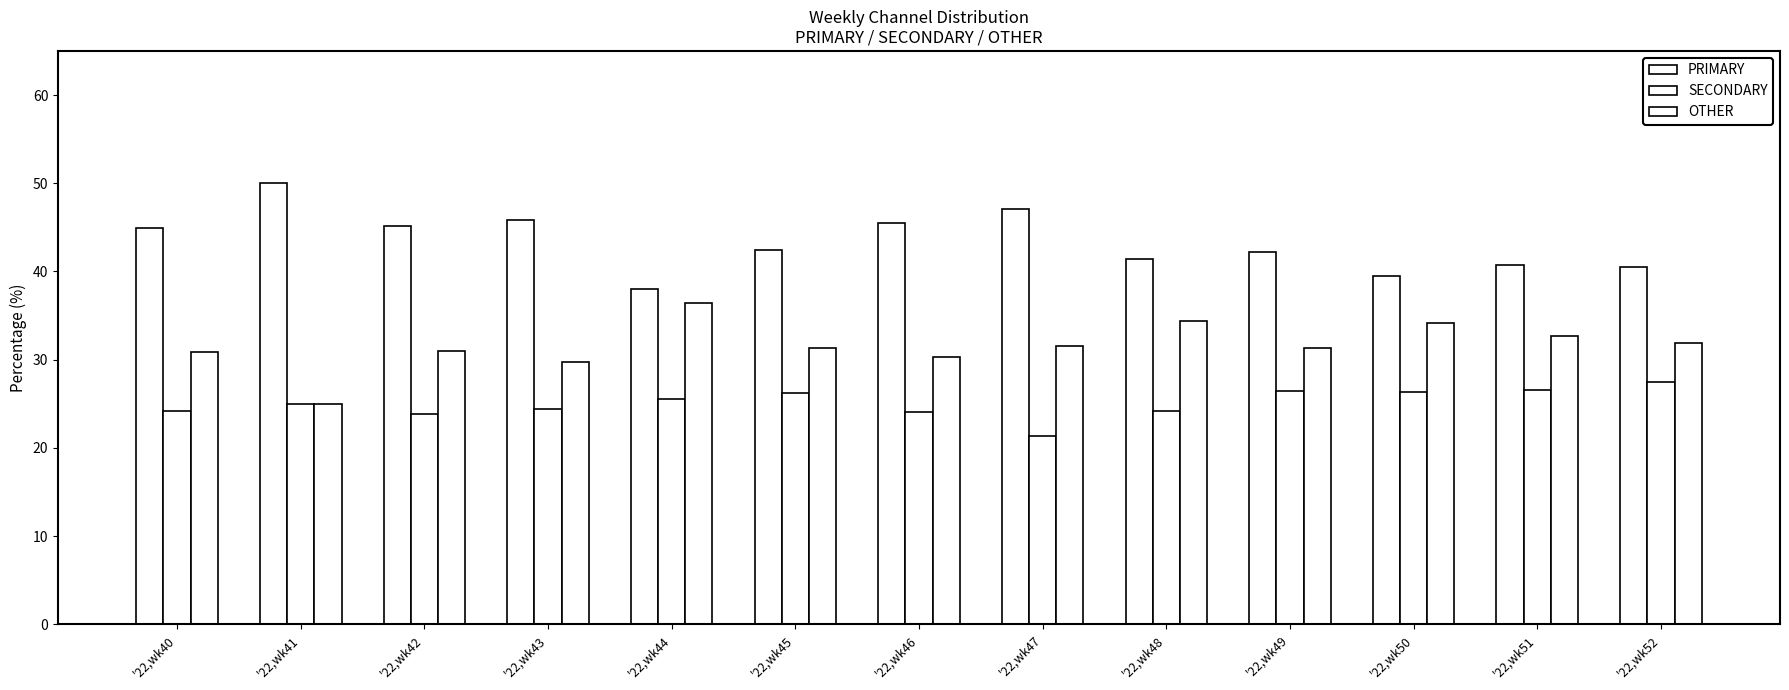

How many categories are shown in the chart?

13